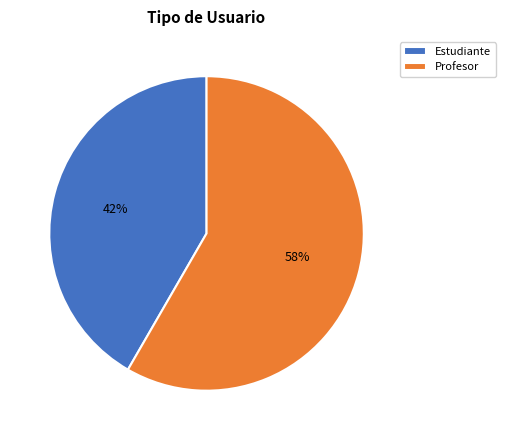

Count the number of slices in the pie.

2